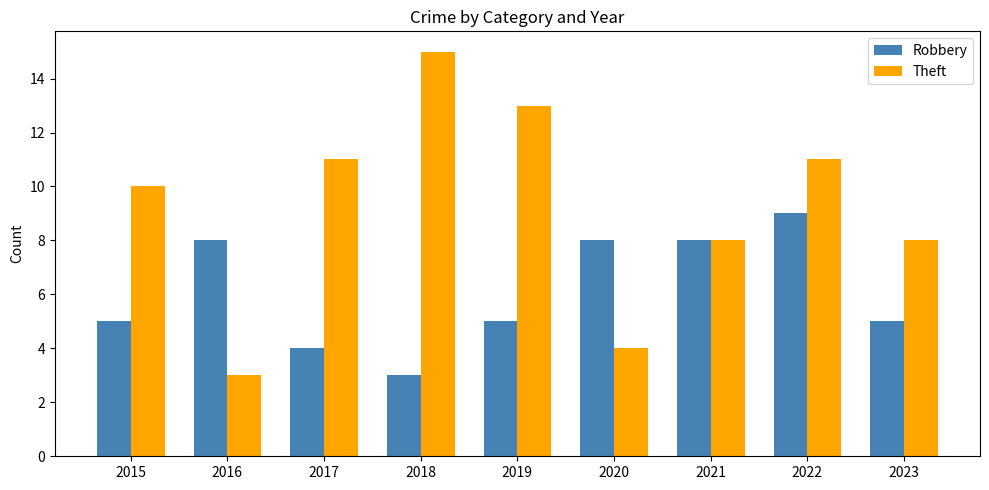

Which series has the widest spread of values?

Theft